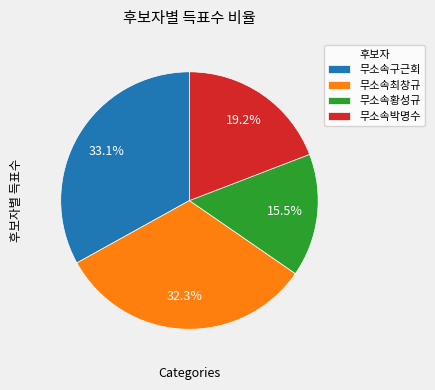

Which category has the biggest portion of the pie?

무소속구근회